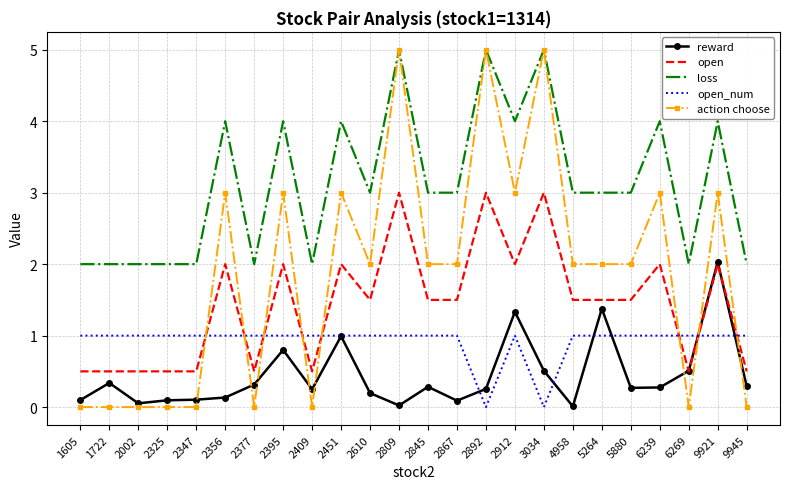

What is the spread (max minus min) of values at 9921?

3.0